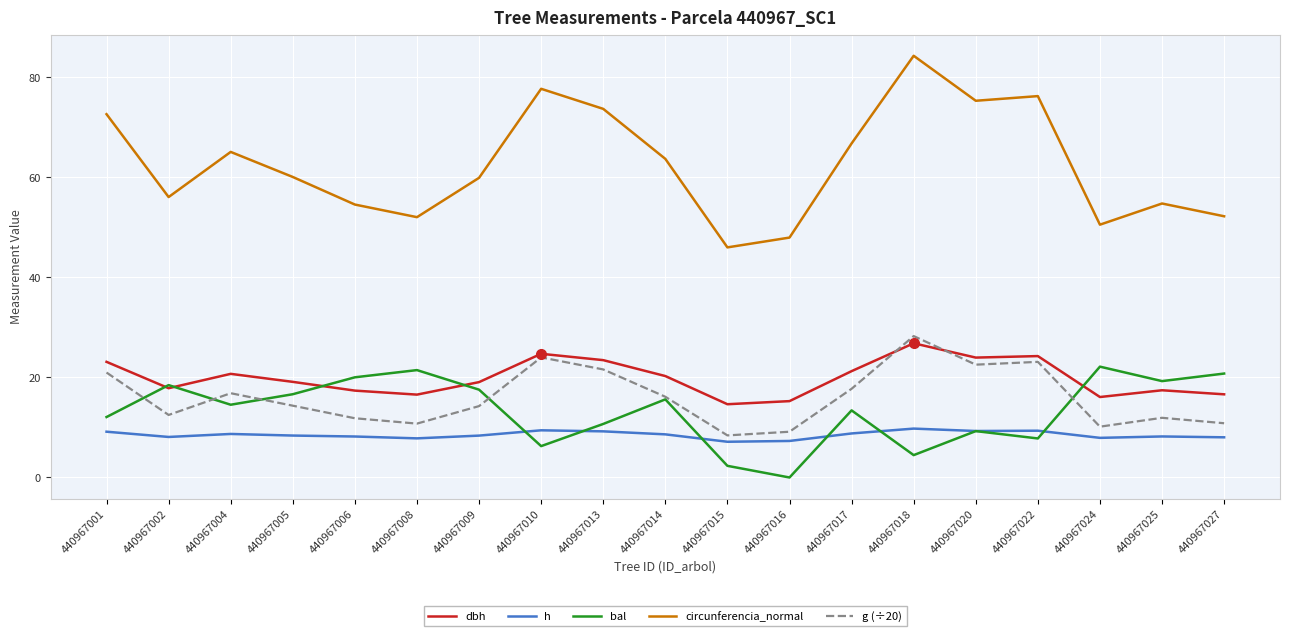

What is the sum of the circunferencia_normal values at 440967009 and 440967025?

114.6